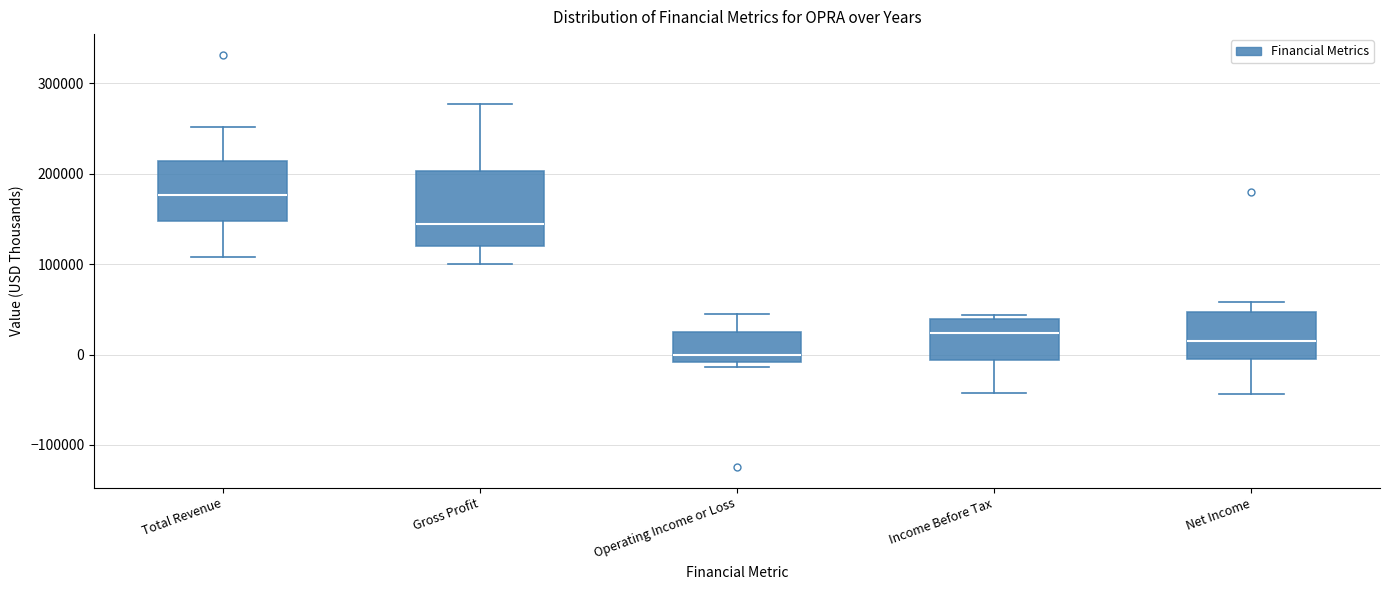

Which box's median line is the highest?

Total Revenue